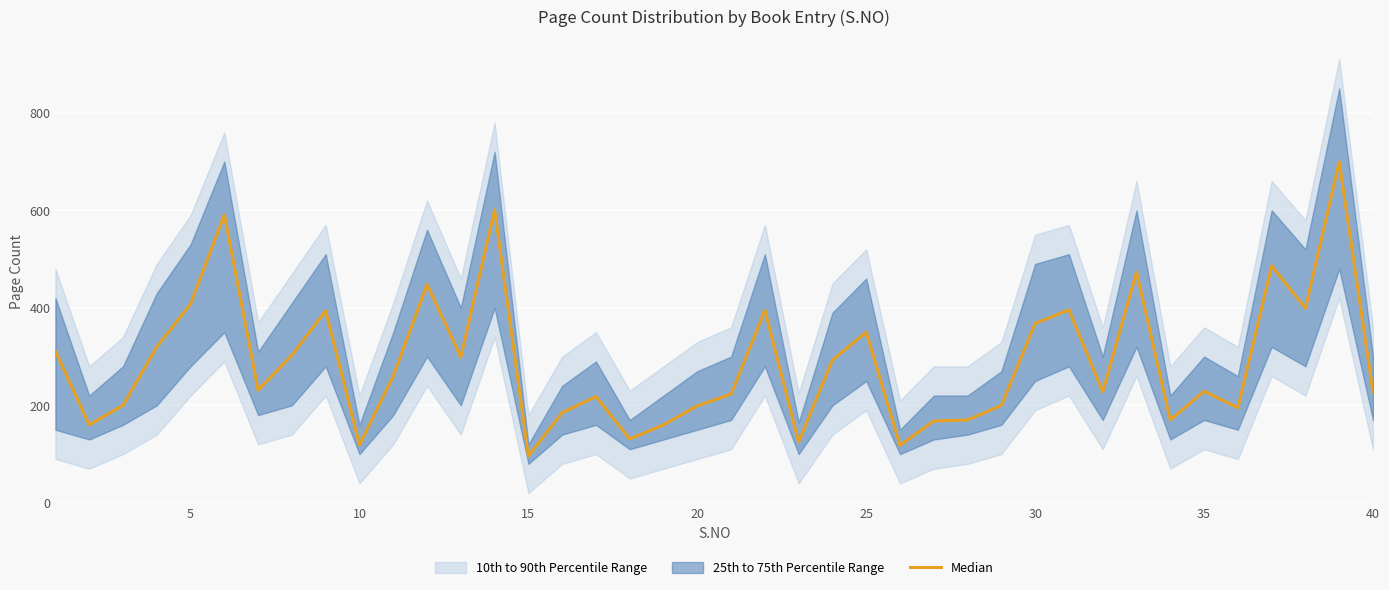

What is the difference between the second highest and minimum values?

505